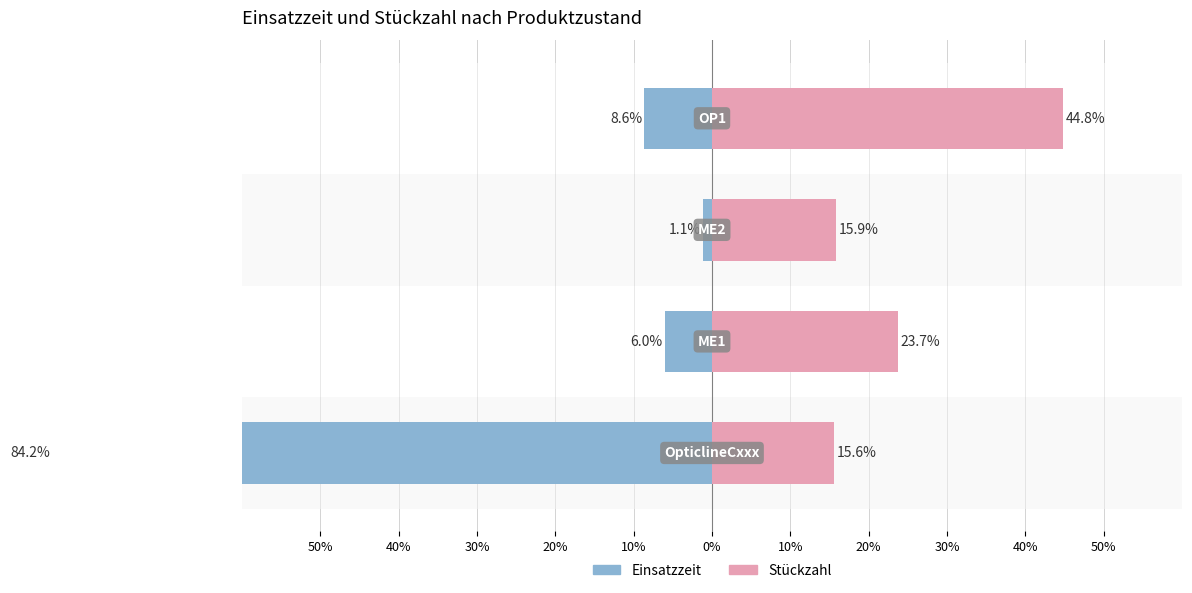

What are all the series names shown in the legend?

Einsatzzeit, Stückzahl